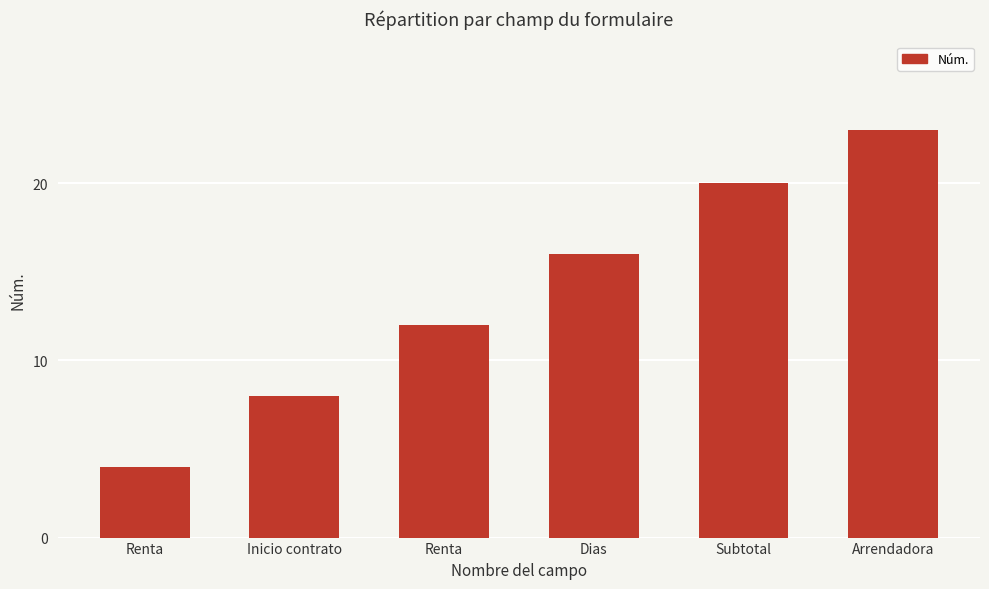

List the labels in order of value, largest first.

Arrendadora, Subtotal, Dias, Renta, Inicio contrato, Renta